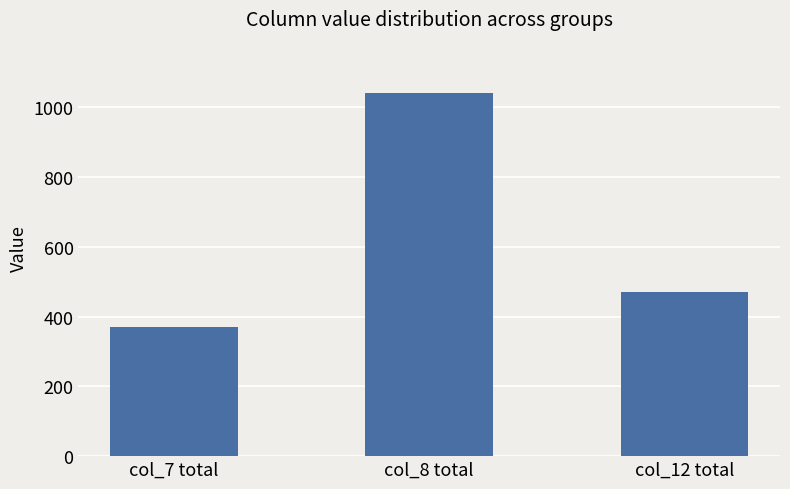

What is the label of the 2nd bar from the right?

col_8 total